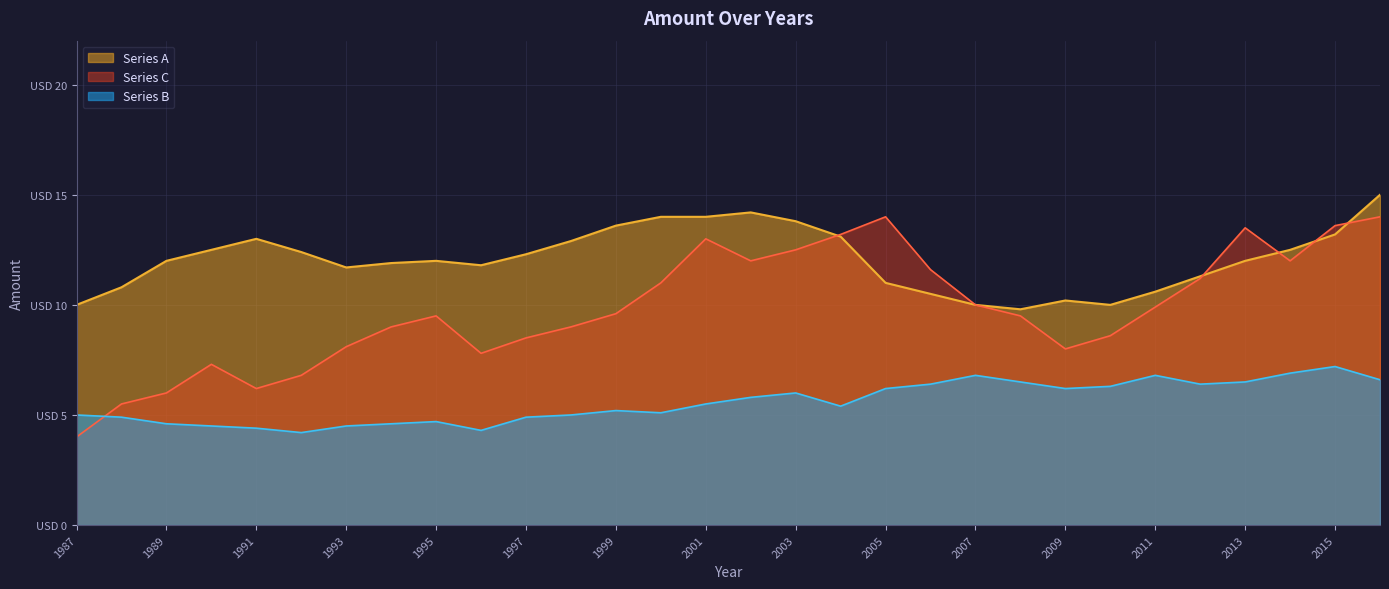

Reading right to left, transcribe all the data shown in this chart.

Series A: 15.0	13.2	12.5	12.0	11.3	10.6	10.0	10.2	9.8	10.0	10.5	11.0	13.1	13.8	14.2	14.0	14.0	13.6	12.9	12.3	11.8	12.0	11.9	11.7	12.4	13.0	12.5	12.0	10.8	10.0
Series B: 6.6	7.2	6.9	6.5	6.4	6.8	6.3	6.2	6.5	6.8	6.4	6.2	5.4	6.0	5.8	5.5	5.1	5.2	5.0	4.9	4.3	4.7	4.6	4.5	4.2	4.4	4.5	4.6	4.9	5.0
Series C: 14.0	13.6	12.0	13.5	11.2	9.9	8.6	8.0	9.5	10.0	11.6	14.0	13.2	12.5	12.0	13.0	11.0	9.6	9.0	8.5	7.8	9.5	9.0	8.1	6.8	6.2	7.3	6.0	5.5	4.0